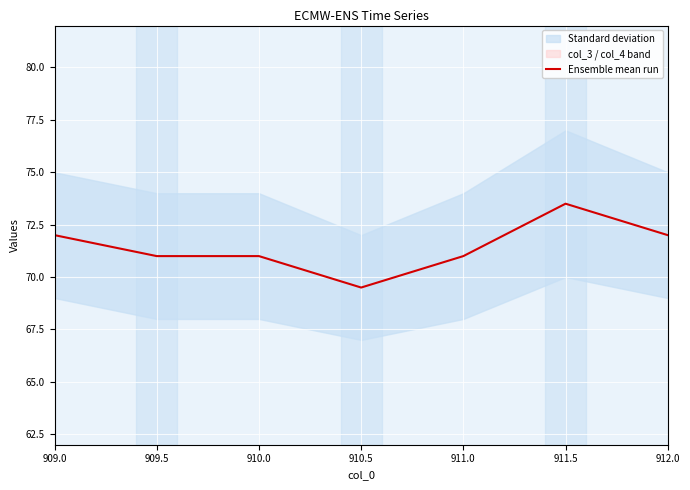

How many values exceed 71?

3